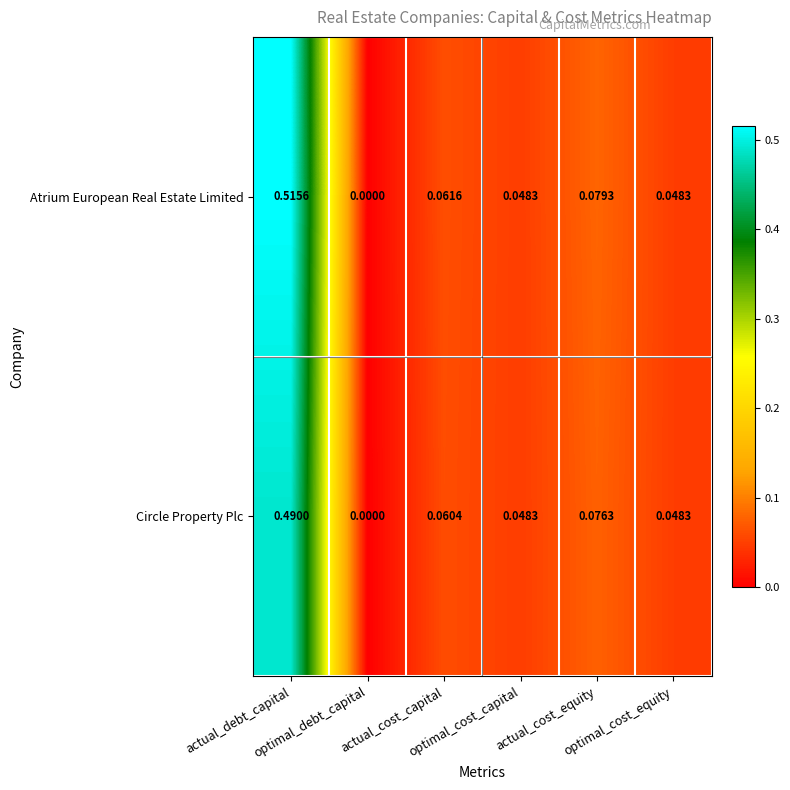

At which category is the sum across all series the highest?

actual_debt_capital